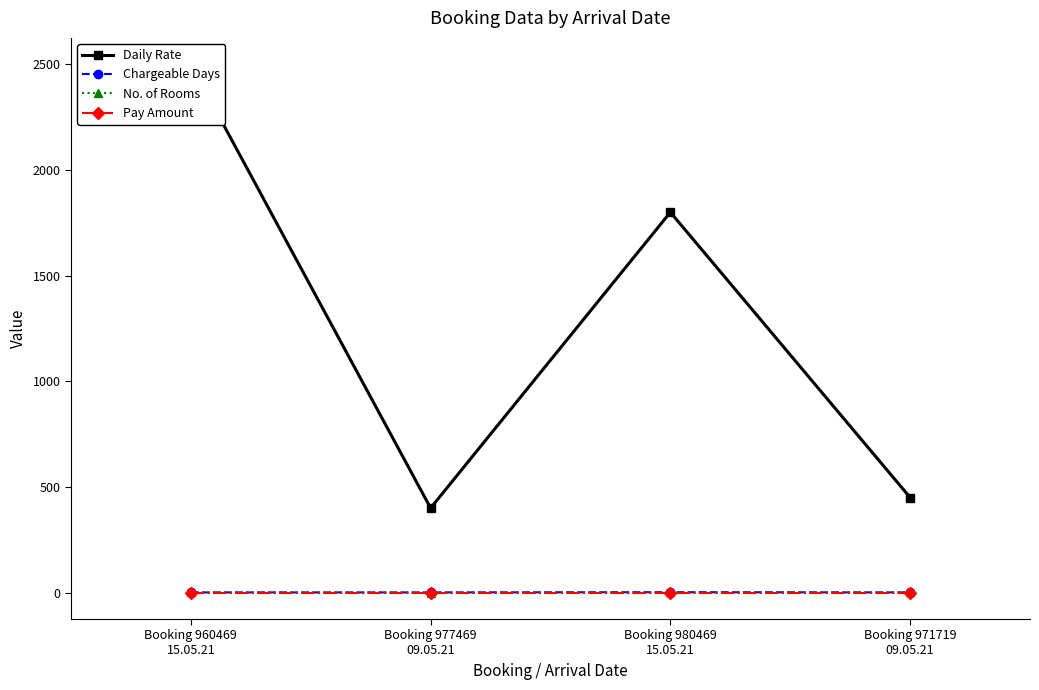

At which category is the sum across all series the highest?

Booking 960469
15.05.21